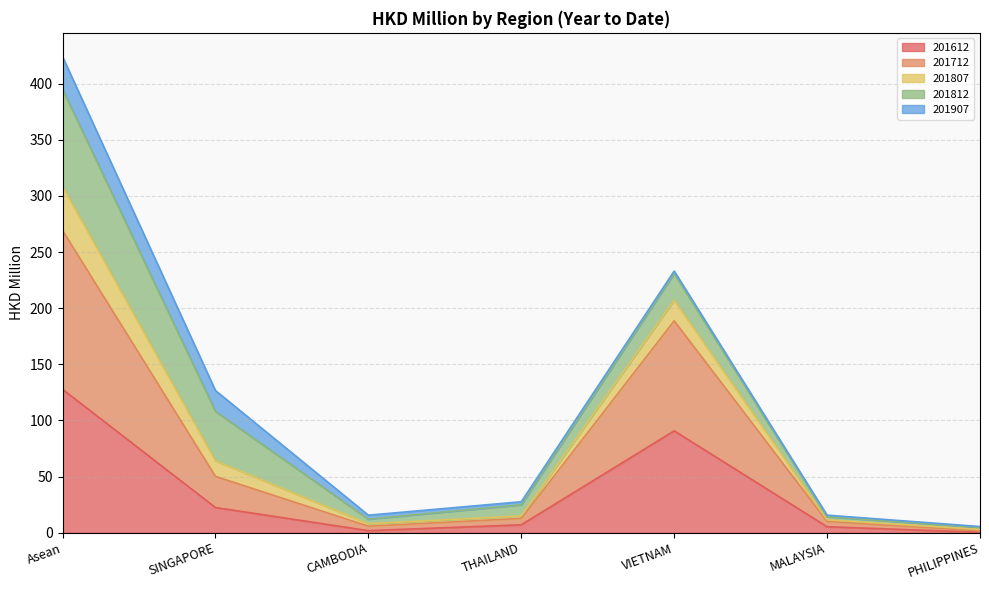

What are all the series names shown in the legend?

201612, 201712, 201807, 201812, 201907